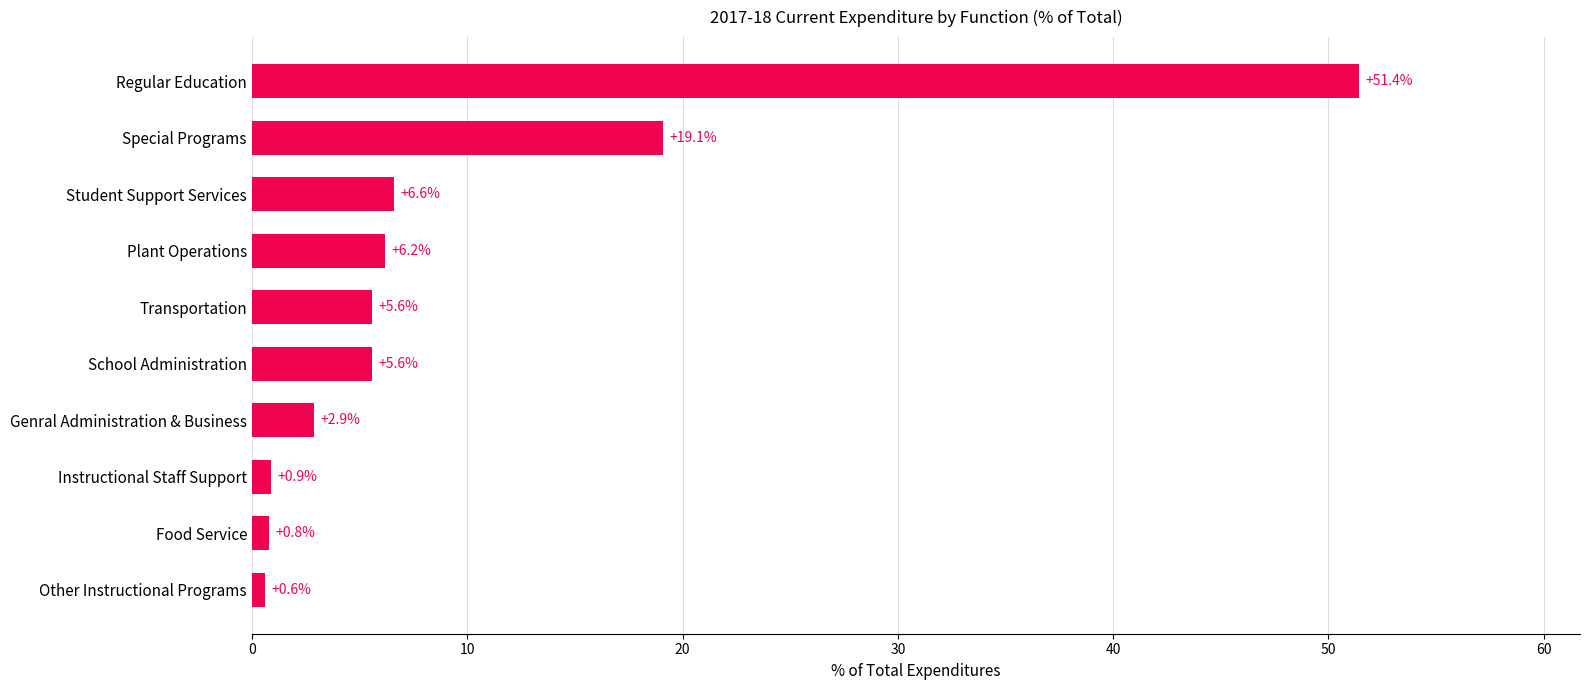

The value at School Administration is 2.5. True or false?

False